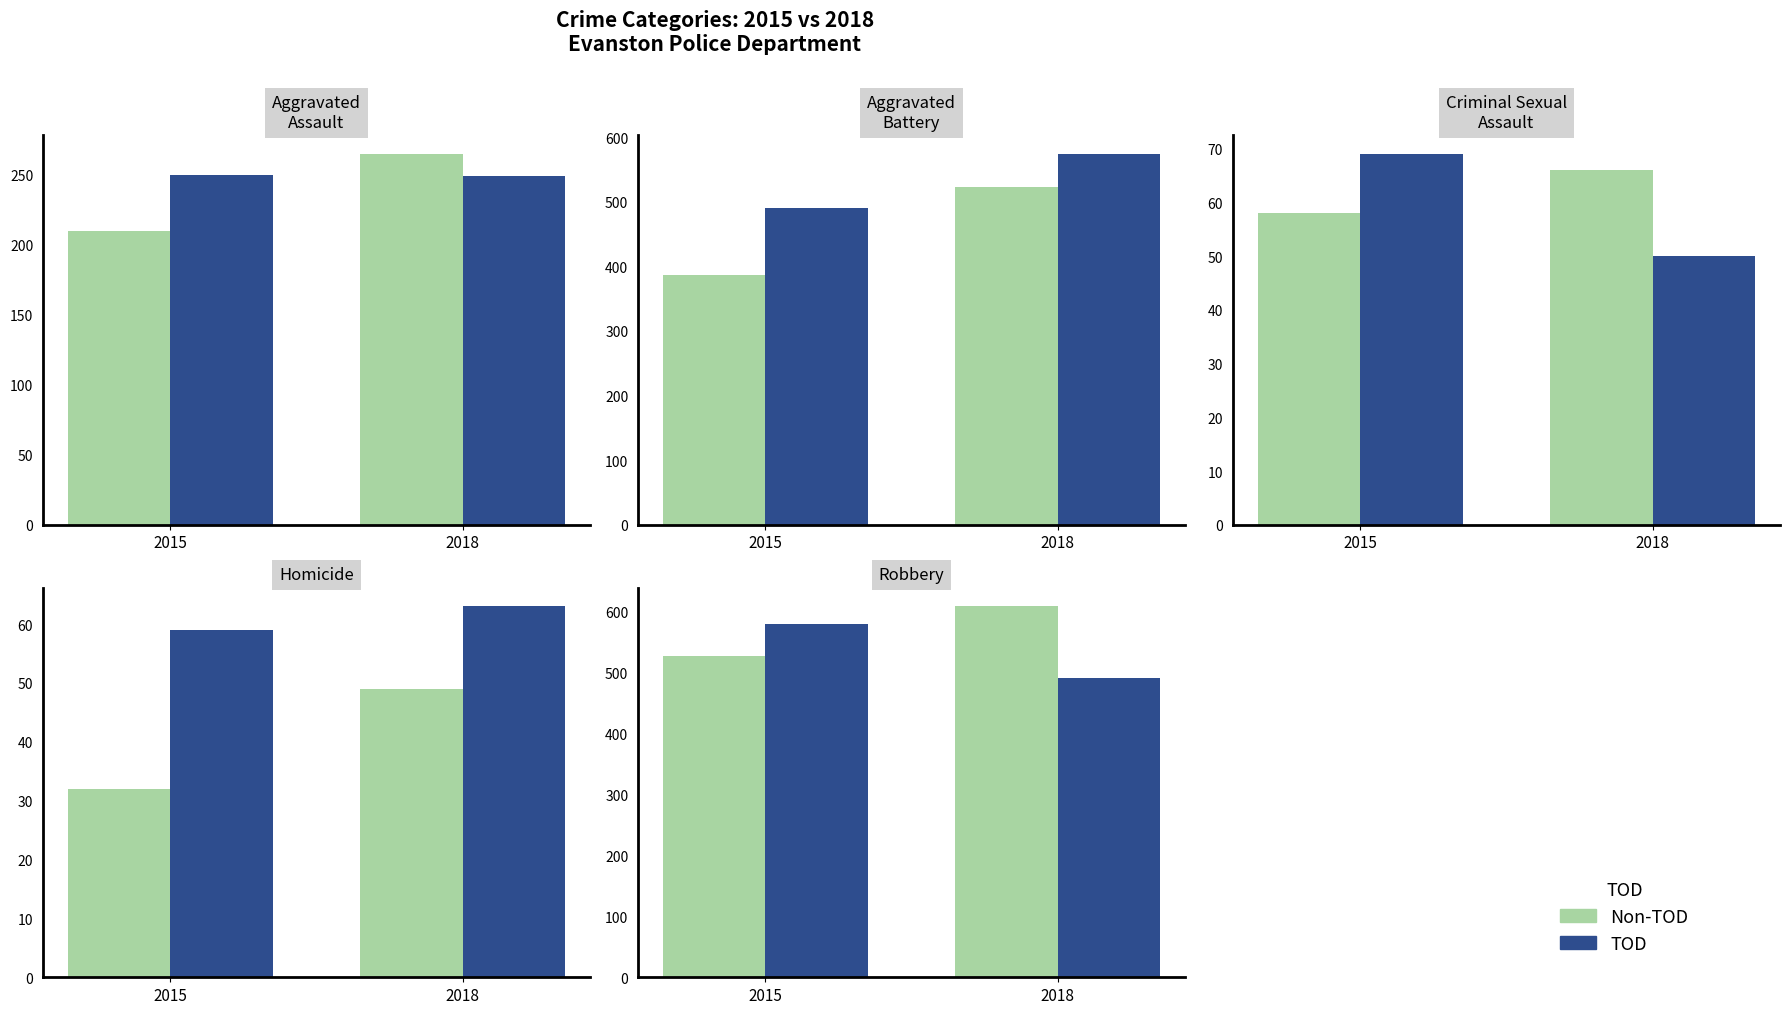

Count the Non-TOD values in the range 527 to 608.

2